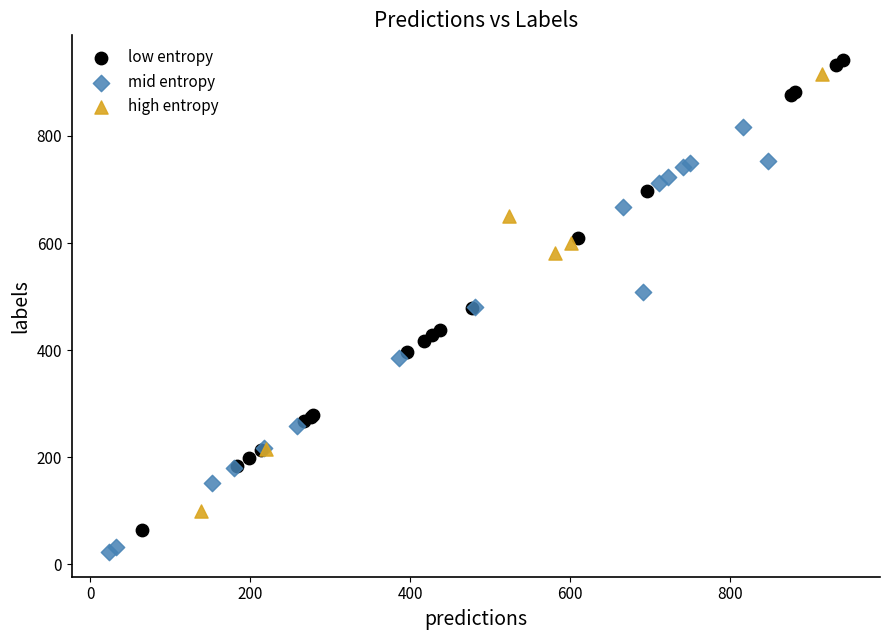

Which series contains the lowest Y value?

mid entropy